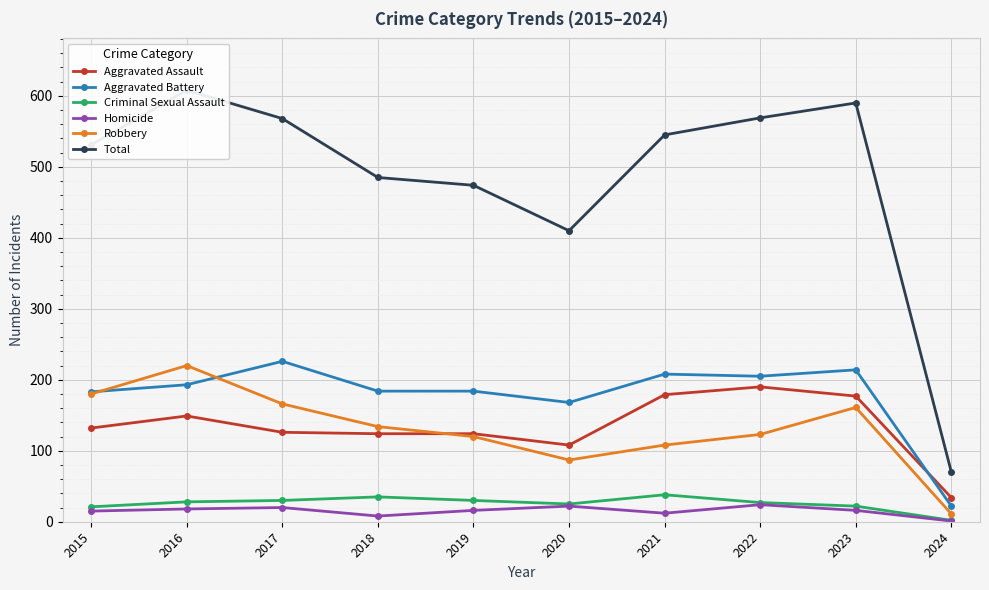

What is the value of the Robbery point at the 2nd from the left?

220